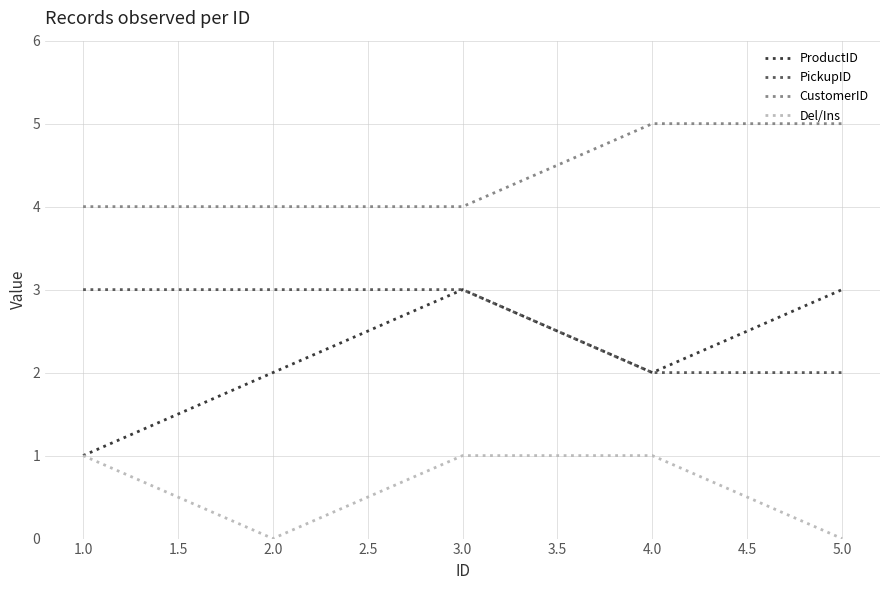

The value of PickupID at 2.0 is 3. True or false?

True